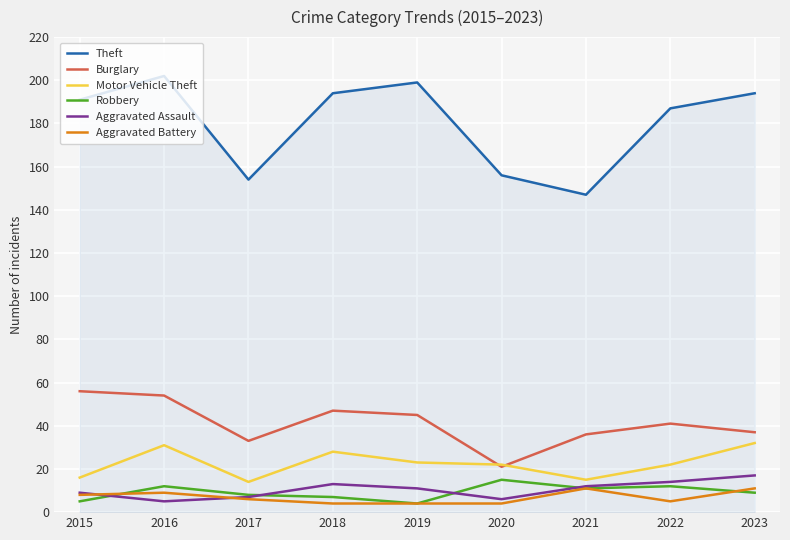

Which series has the largest range (max minus min)?

Theft